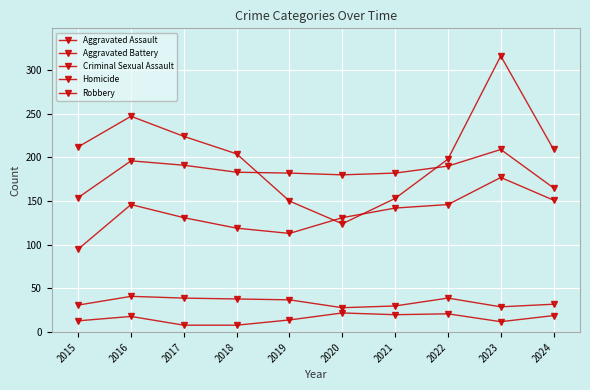

Is it true that Criminal Sexual Assault equals 38 at 2018?

True